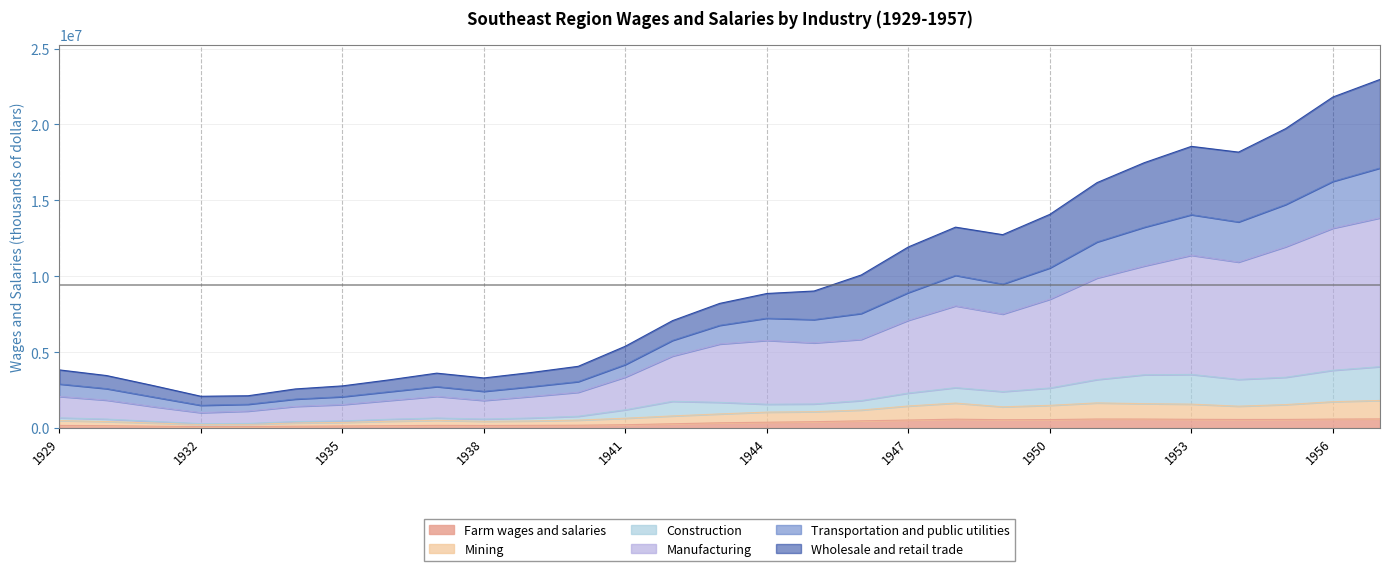

Between 1957 and 1935, which is larger?

1957